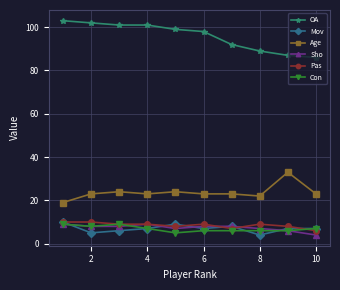

What is the value of the Mov point at the 4th from the left?

7